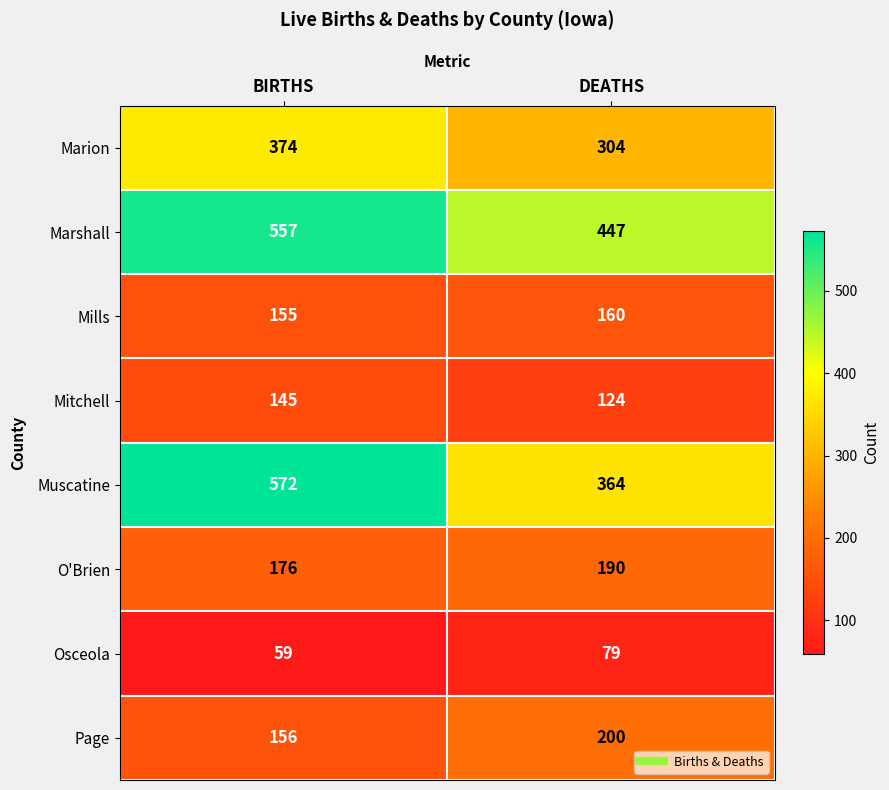

What is the difference between the maximum and minimum values in the O'Brien series?

14